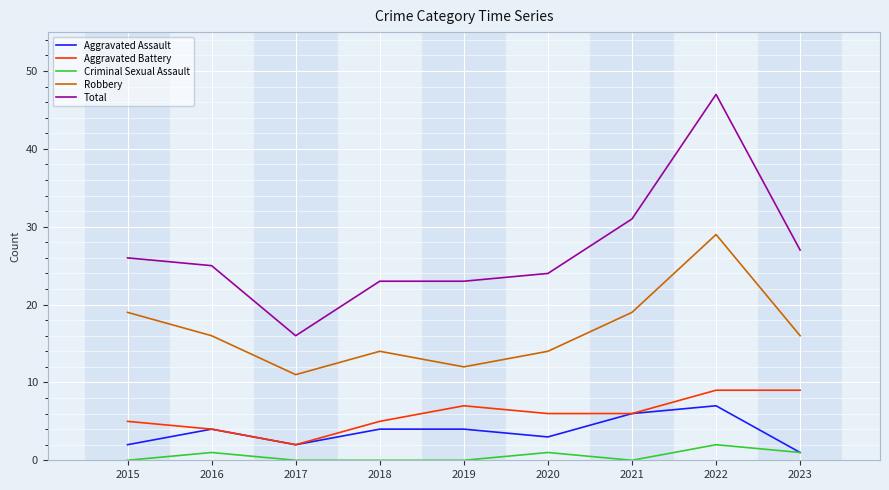

At which category does Aggravated Battery reach its first local valley?

2017